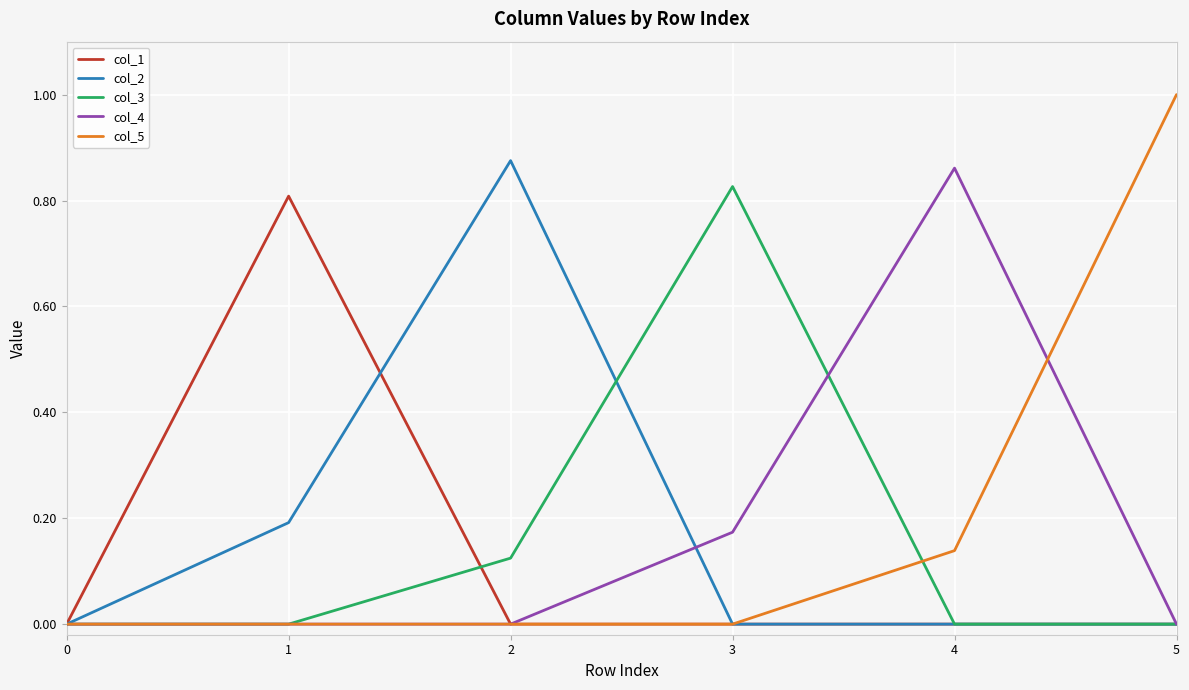

What is the total value across all series at 4?

1.0